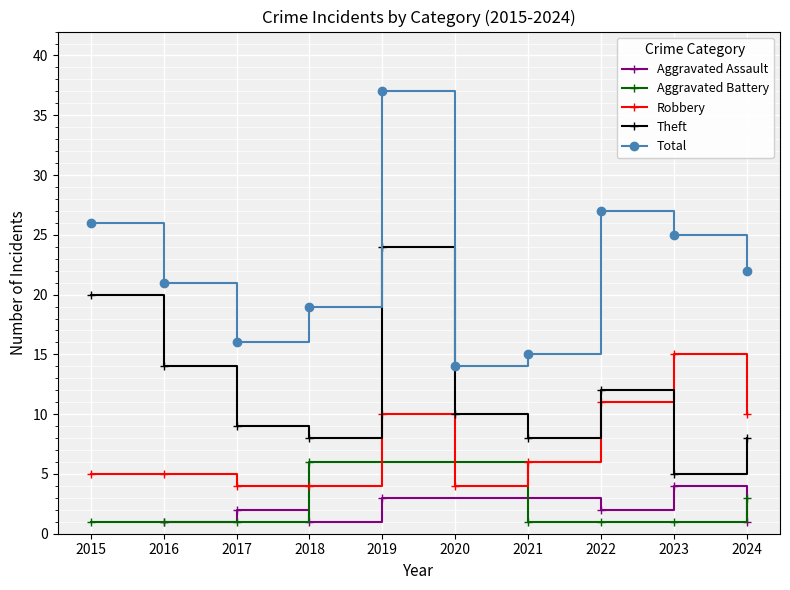

At which category does the chart reach its minimum across all series?

2017